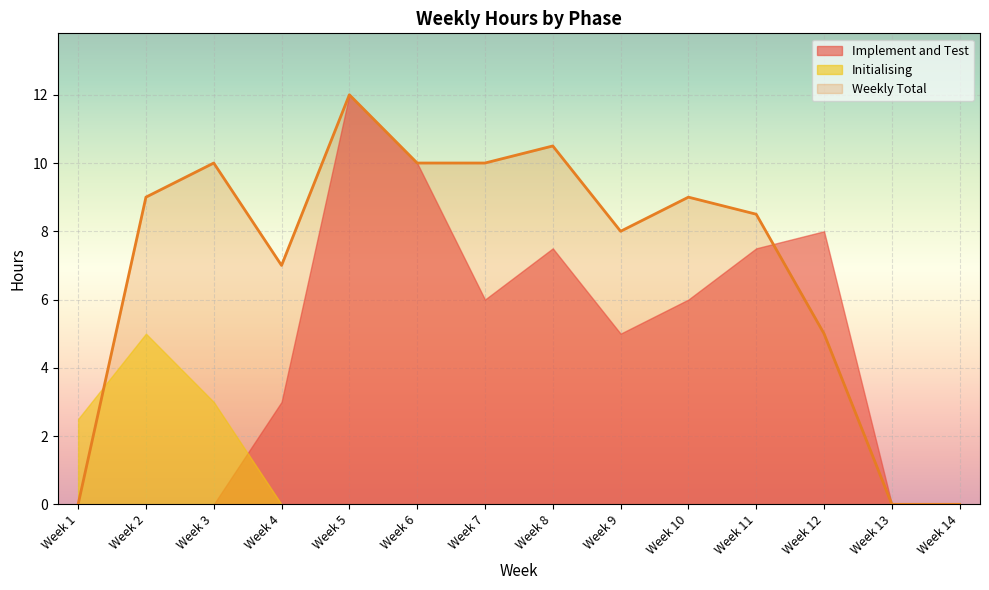

Which series changed the most between Week 7 and Week 9?

Weekly Total